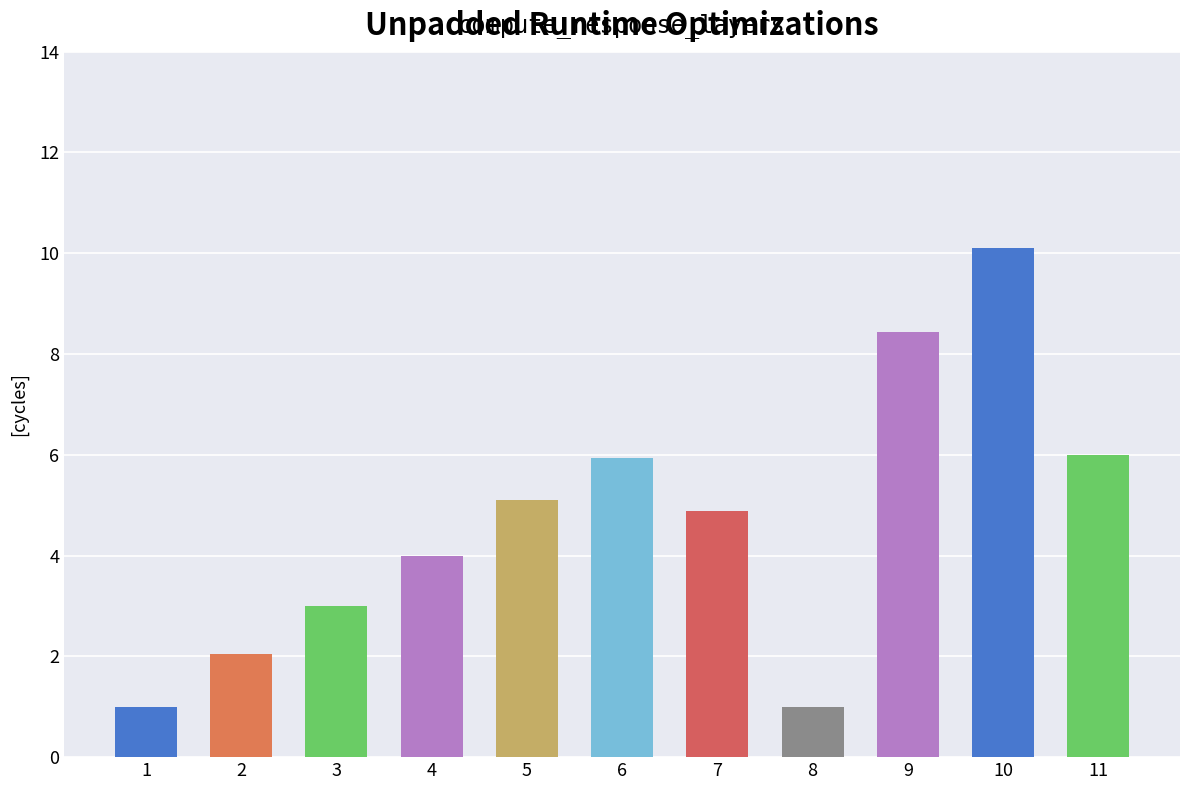

What is the change in value from 8 to 11?

+5.0